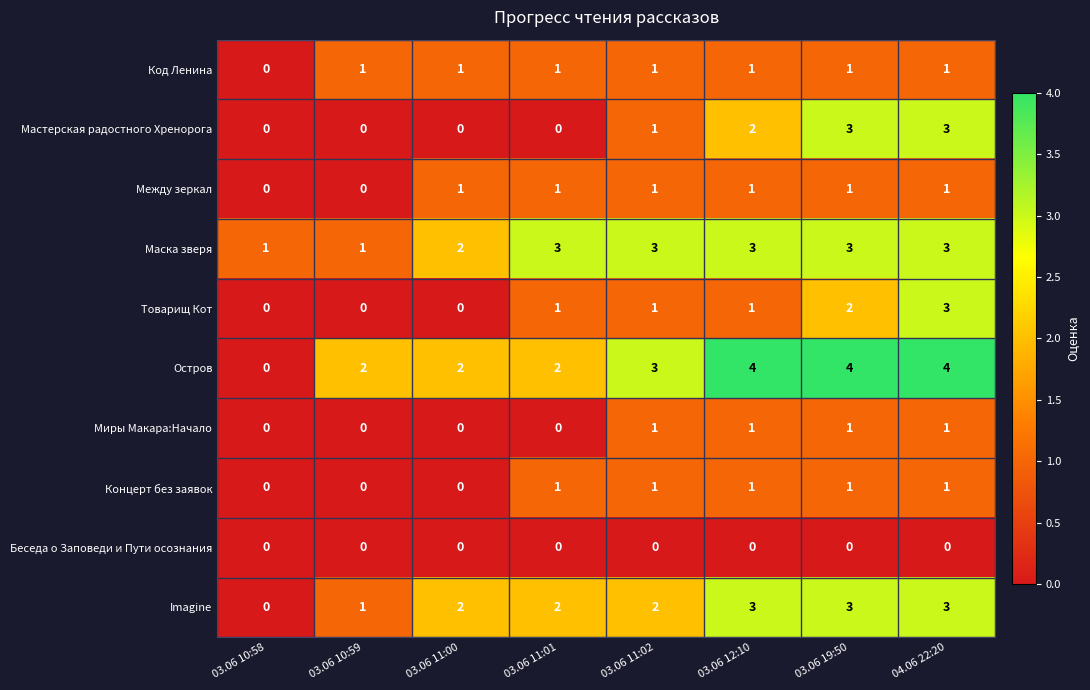

The value of Imagine at 03.06 11:02 is 2. True or false?

True